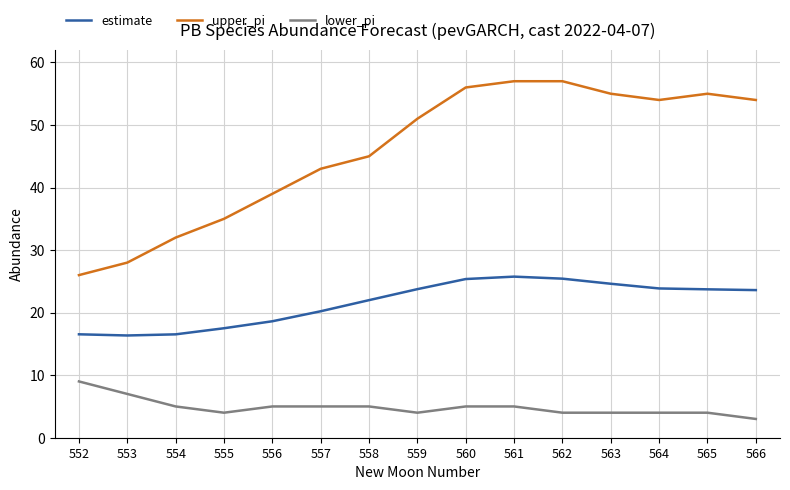

Which series has the widest spread of values?

upper_pi